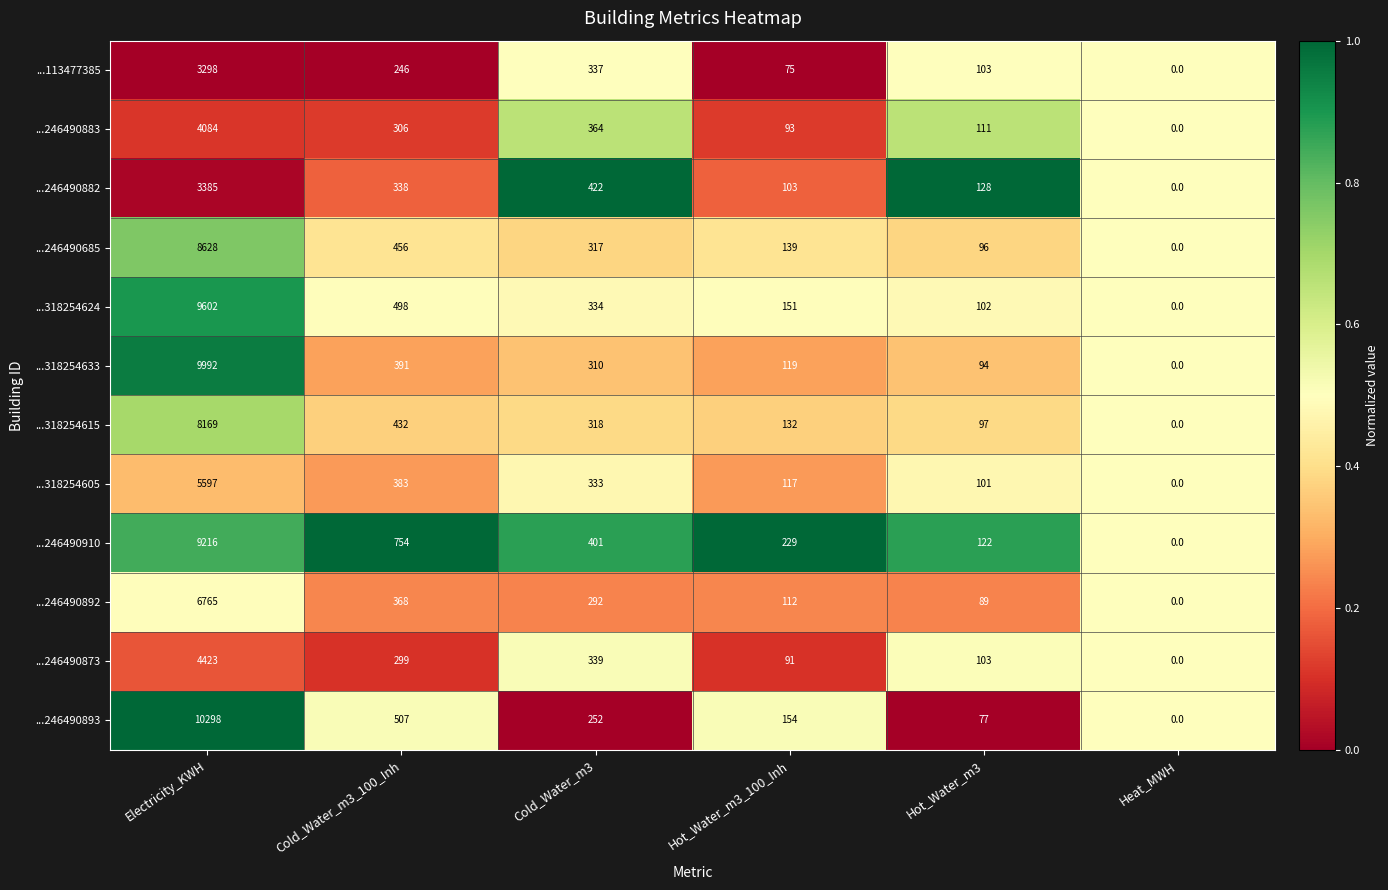

What is the difference between the ...246490873 values at Cold_Water_m3 and Electricity_KWH?

4084